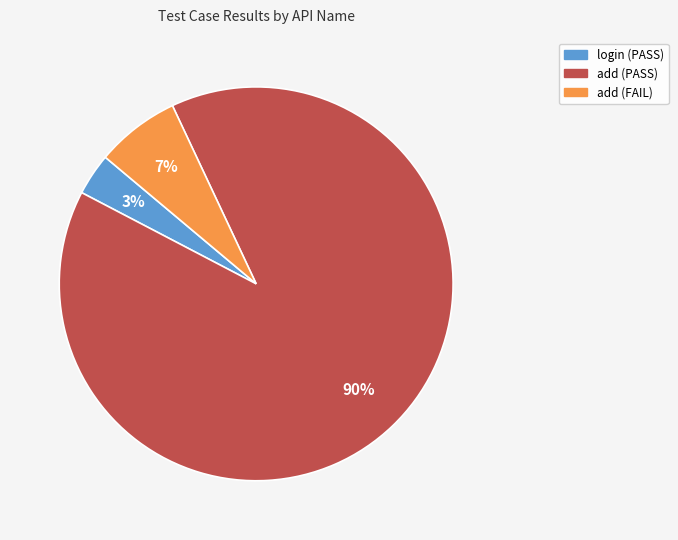

Does add (FAIL) account for over 50% of the chart?

No